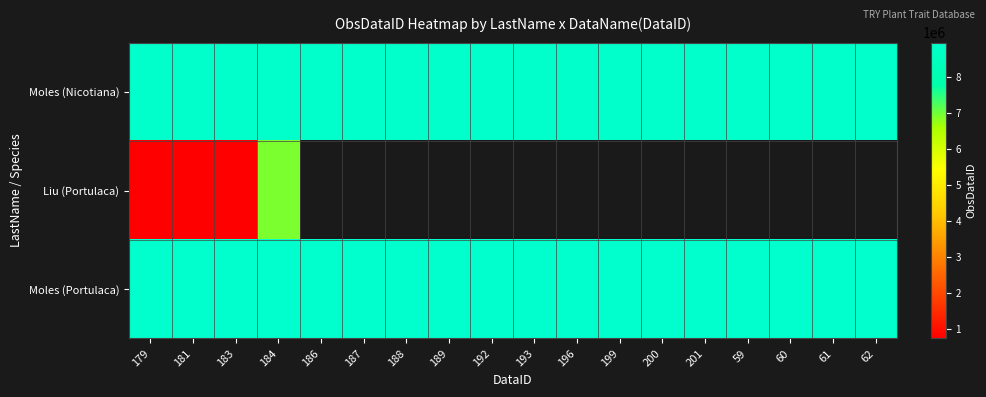

Is it true that Moles (Portulaca) equals 11735629.3 at 60?

False